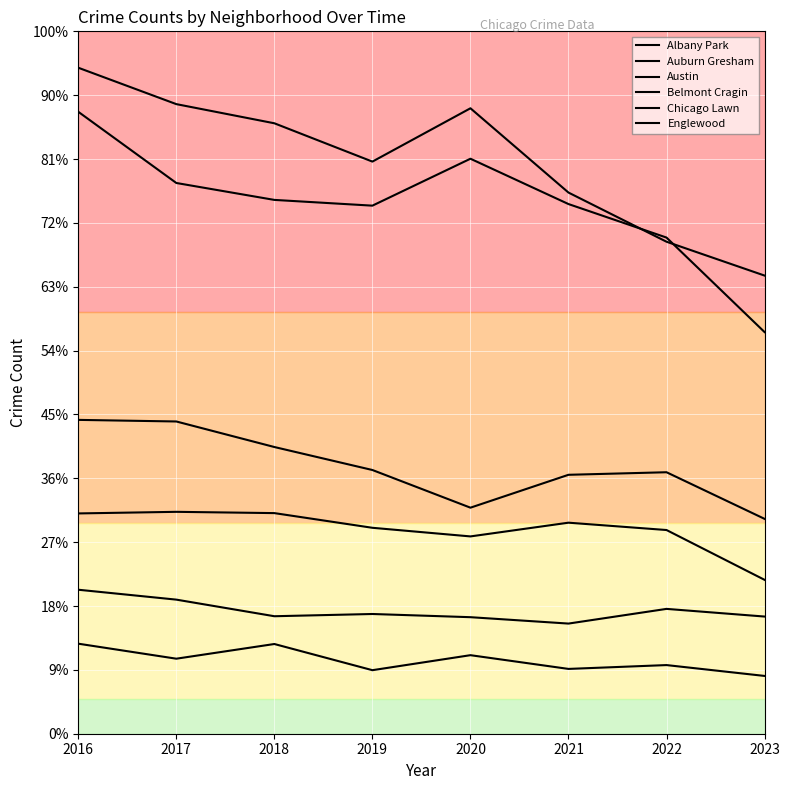

Does the chart display data point markers on the line(s)?

No